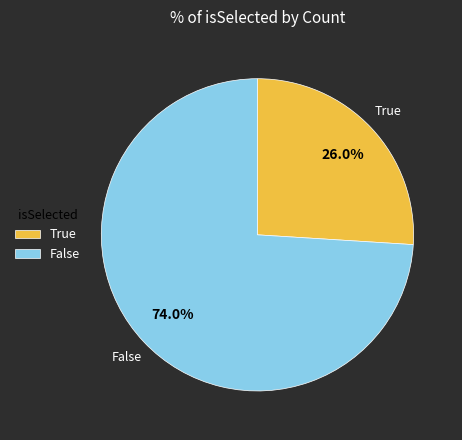

Does True account for over 50% of the chart?

No